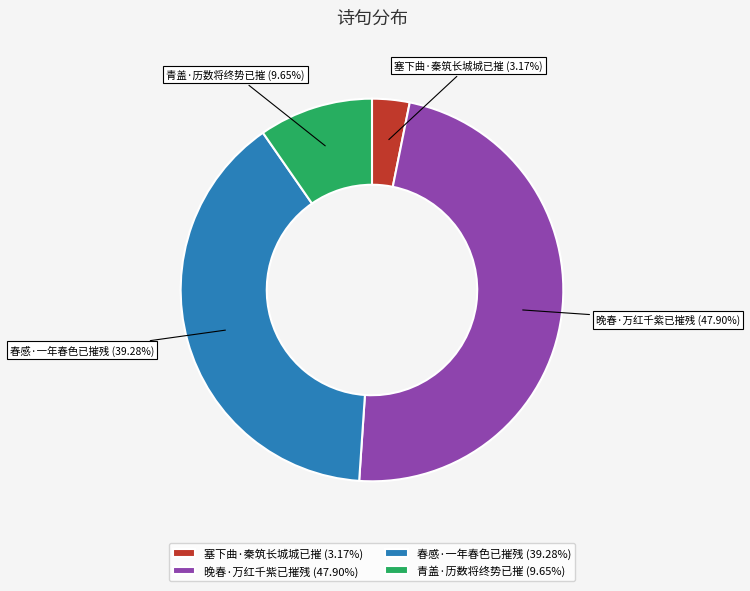

What portion of the pie excludes 塞下曲·秦筑长城城已摧?

96.8%